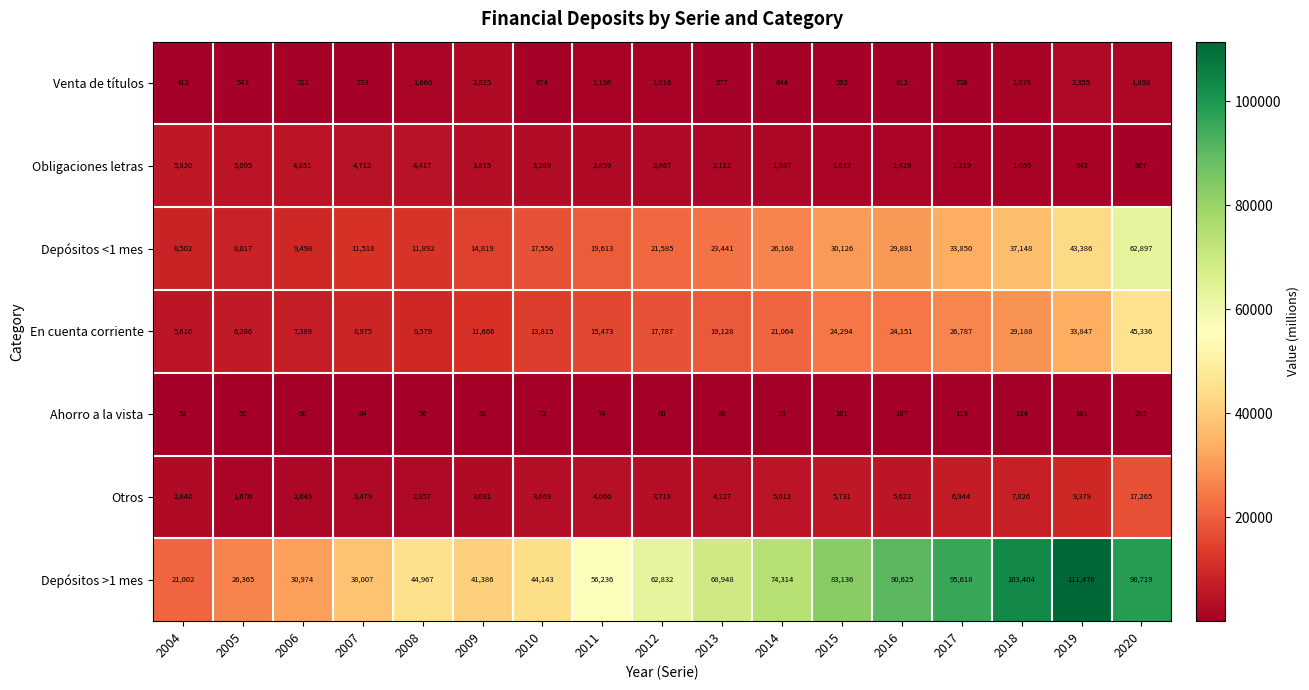

Which series has the widest spread of values?

Depósitos >1 mes